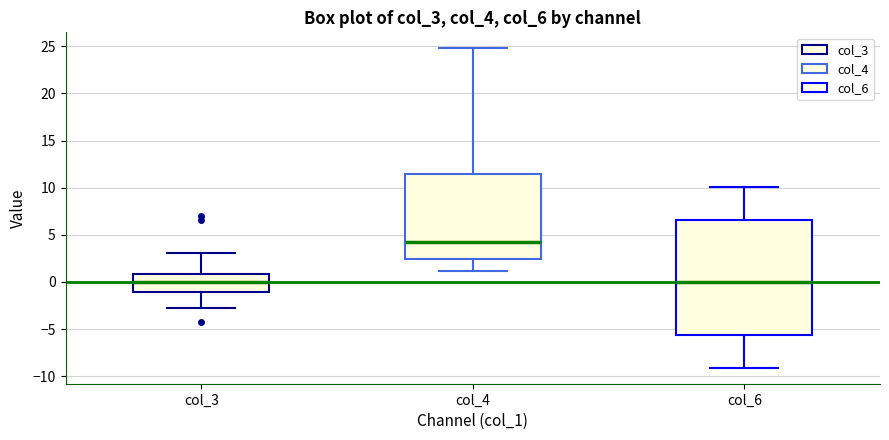

Reading left to right, read every box against the y-axis: the position of its median line, the range the box covers, and the ends of its whiskers. The values are not printed on the chart, so give them approximately, as read against the axis.

col_3: median 0.0, box -1.0 to 1.0, whiskers -3.0 to 3.0
col_4: median 4.5, box 2.5 to 11.5, whiskers 1.0 to 25.0
col_6: median 0.0, box -5.5 to 6.5, whiskers -9.0 to 10.0